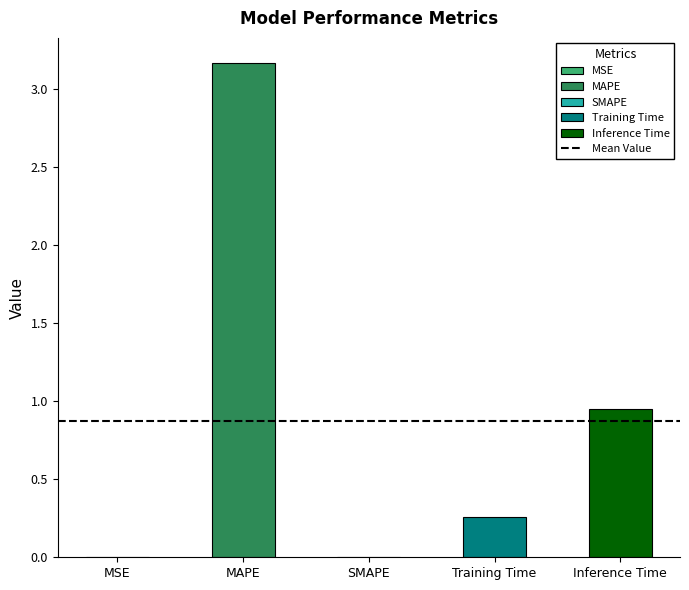

The value at Training Time is 0.4. True or false?

False